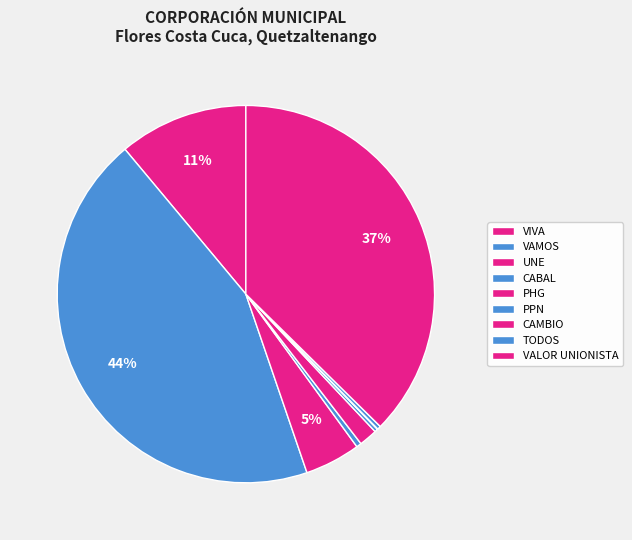

Which slice is the largest?

VAMOS